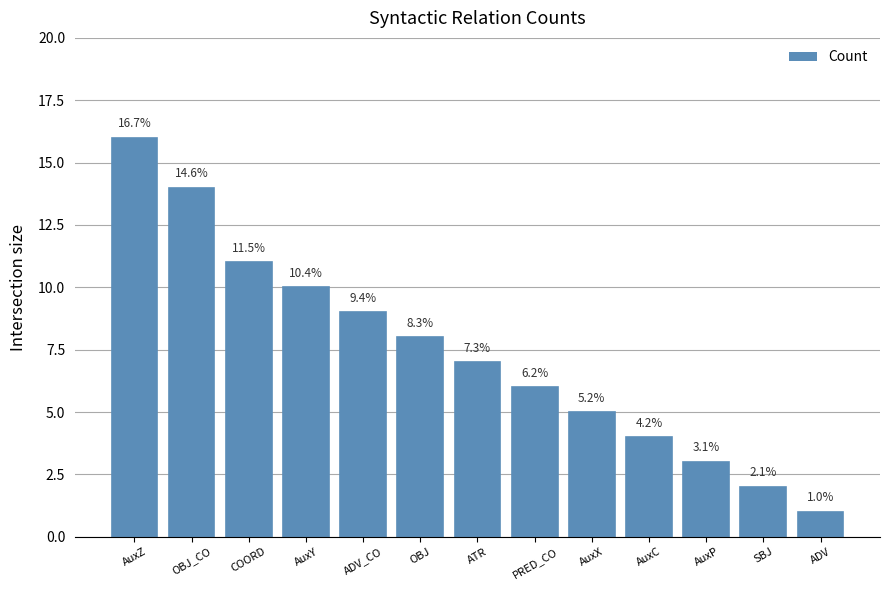

What is the change in value from OBJ to ATR?

-1